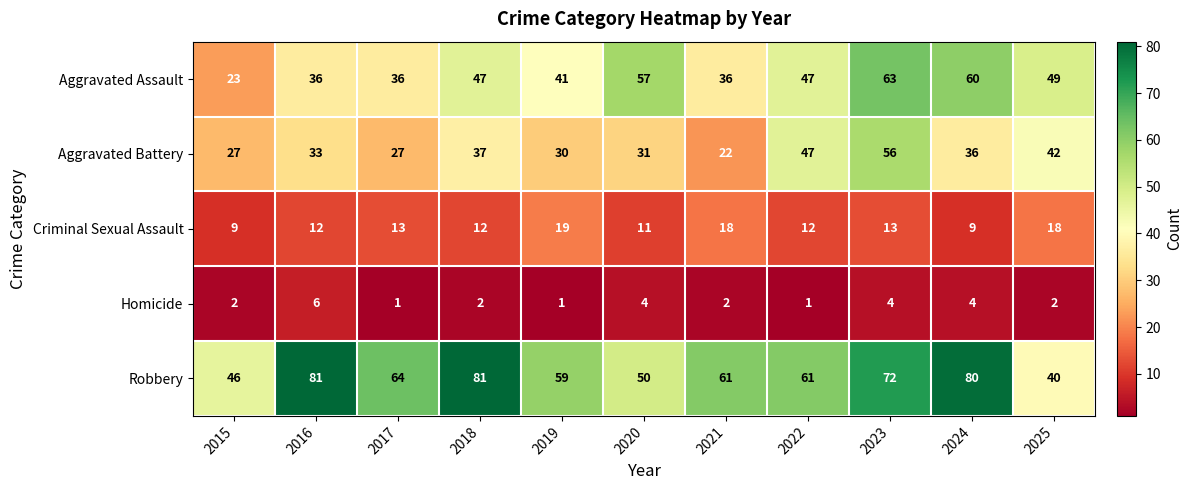

What is the highest value of the Robbery series?

81